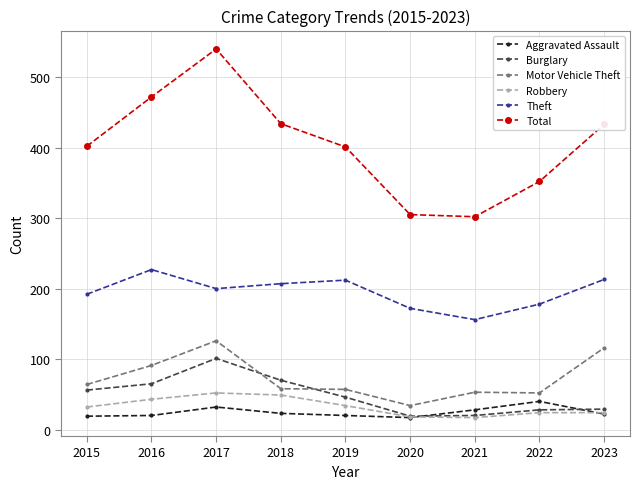

What is the total value across all series at 2020?

565